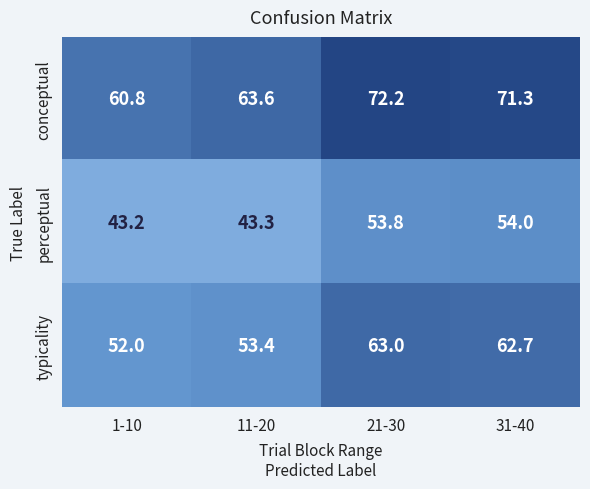

Reading left to right, extract all data points from this chart.

conceptual: 1-10=60.8	11-20=63.6	21-30=72.2	31-40=71.3
perceptual: 1-10=43.2	11-20=43.3	21-30=53.8	31-40=54.0
typicality: 1-10=52.0	11-20=53.4	21-30=63.0	31-40=62.7